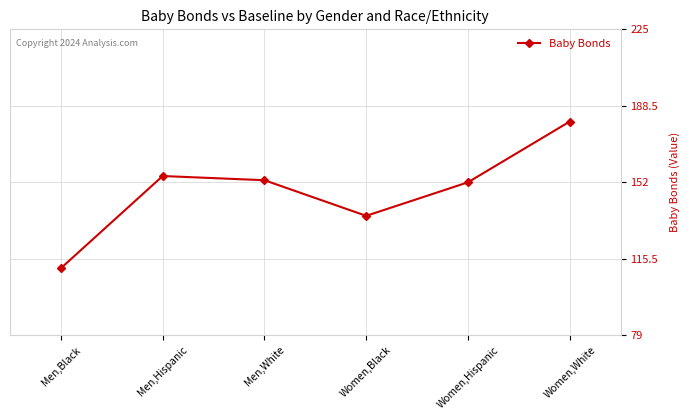

The value at Women,Black is 136. True or false?

True